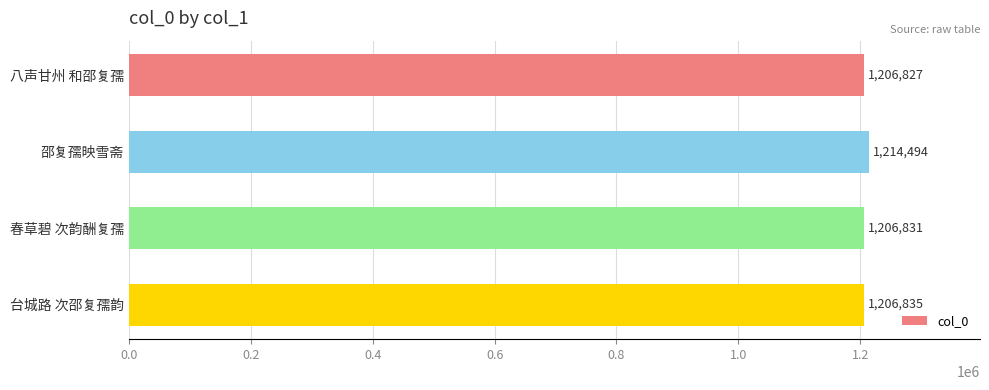

How many bars are there in total?

4